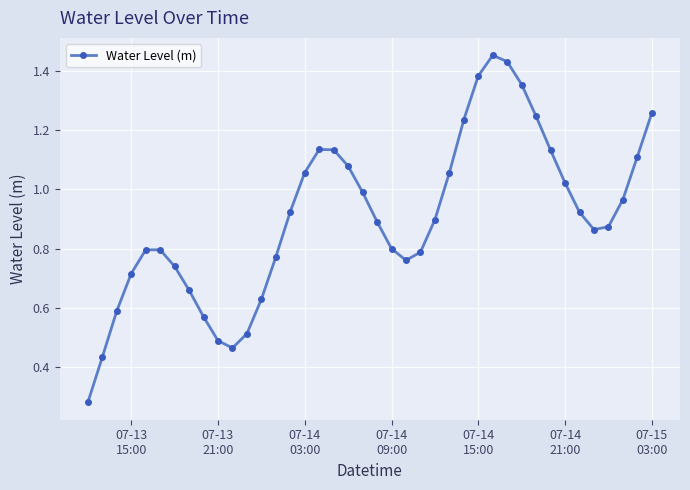

How many interior local peaks (higher than both neighbors) does the data have?

3